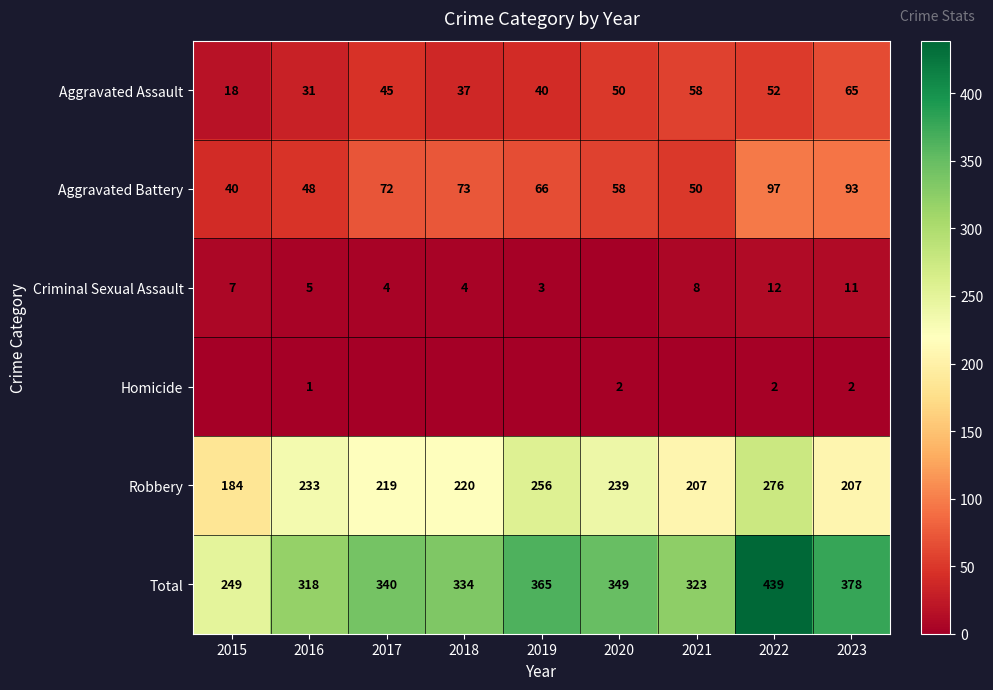

List the labels in order of Aggravated Assault value, smallest first.

2015, 2016, 2018, 2019, 2017, 2020, 2022, 2021, 2023